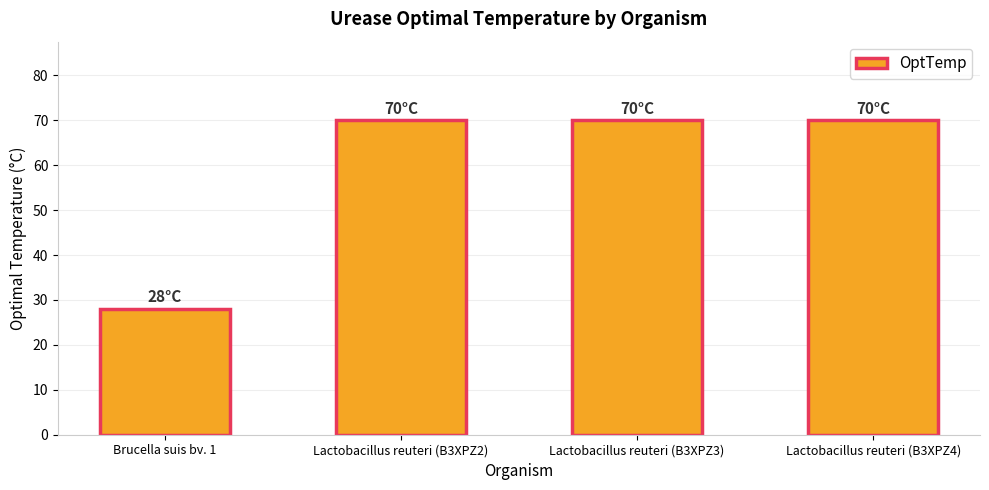

Reading left to right, what are all the values shown in this chart?

Brucella suis bv. 1=28	Lactobacillus reuteri (B3XPZ2)=70	Lactobacillus reuteri (B3XPZ3)=70	Lactobacillus reuteri (B3XPZ4)=70